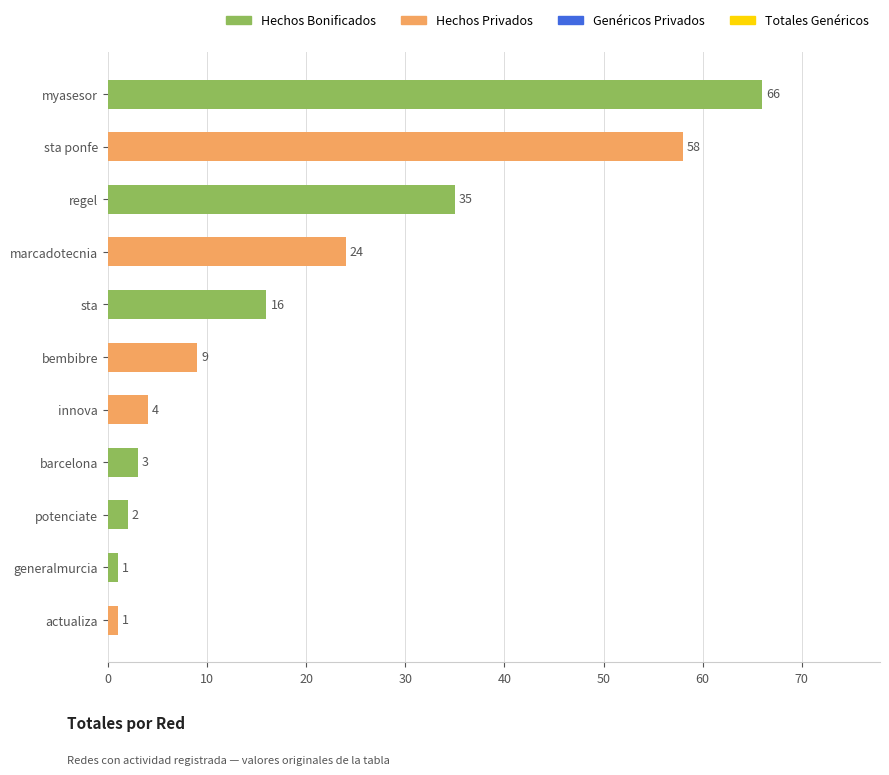

What is the difference between the maximum and minimum values?

65